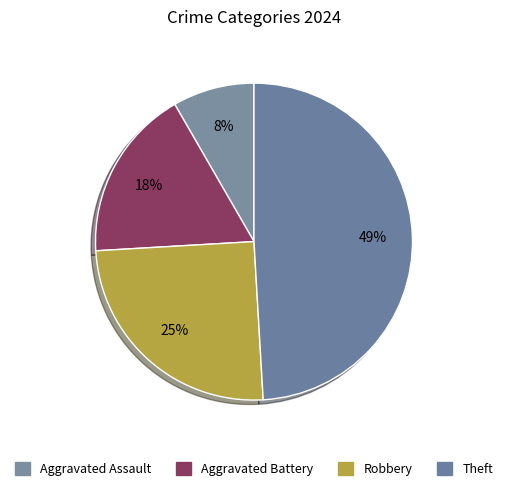

What is the smallest slice in the pie chart?

Aggravated Assault